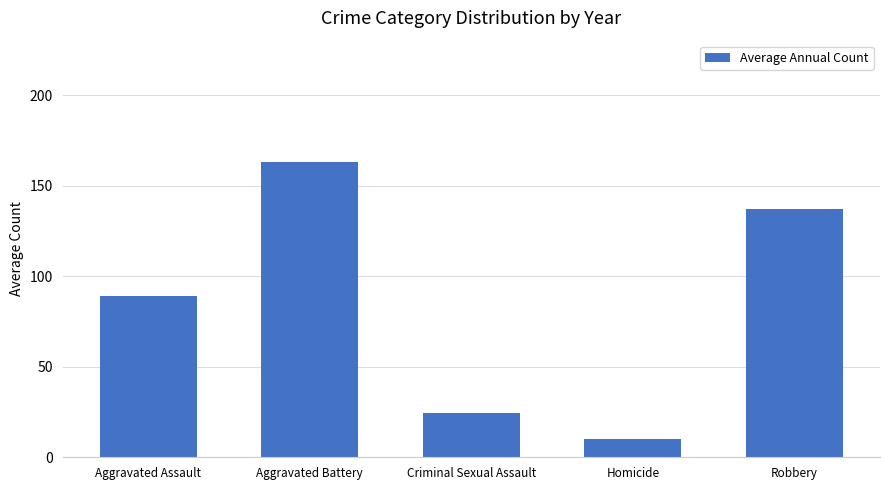

What is the sum of the values at Criminal Sexual Assault and Homicide?

34.4